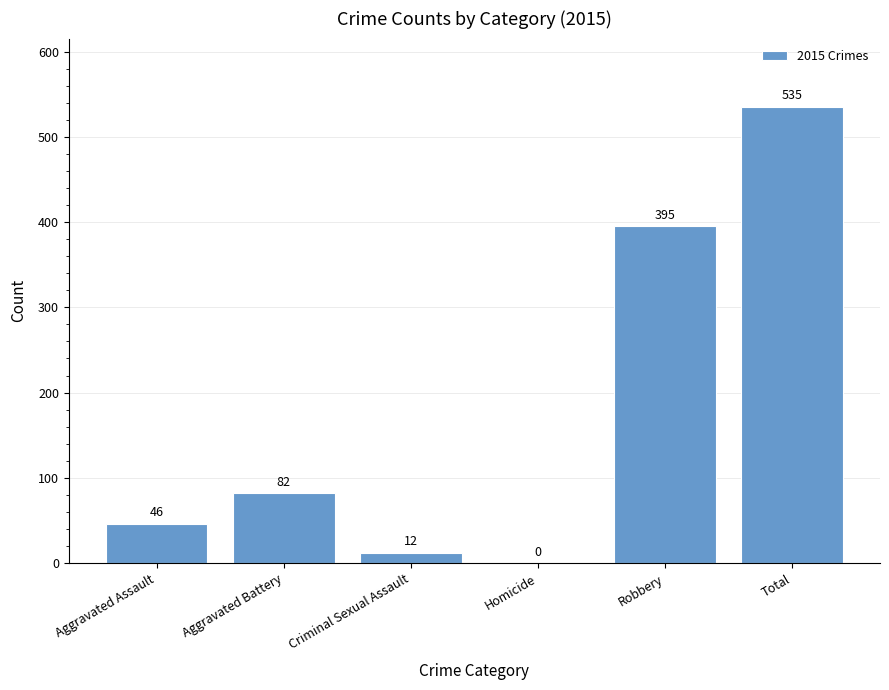

At which category does the chart reach its peak across all series?

Total